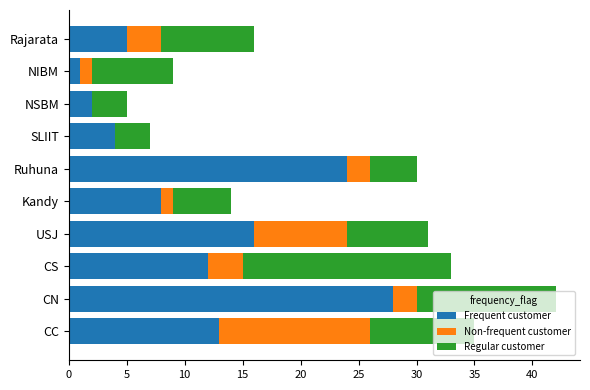

What is the maximum value for Frequent customer?

28